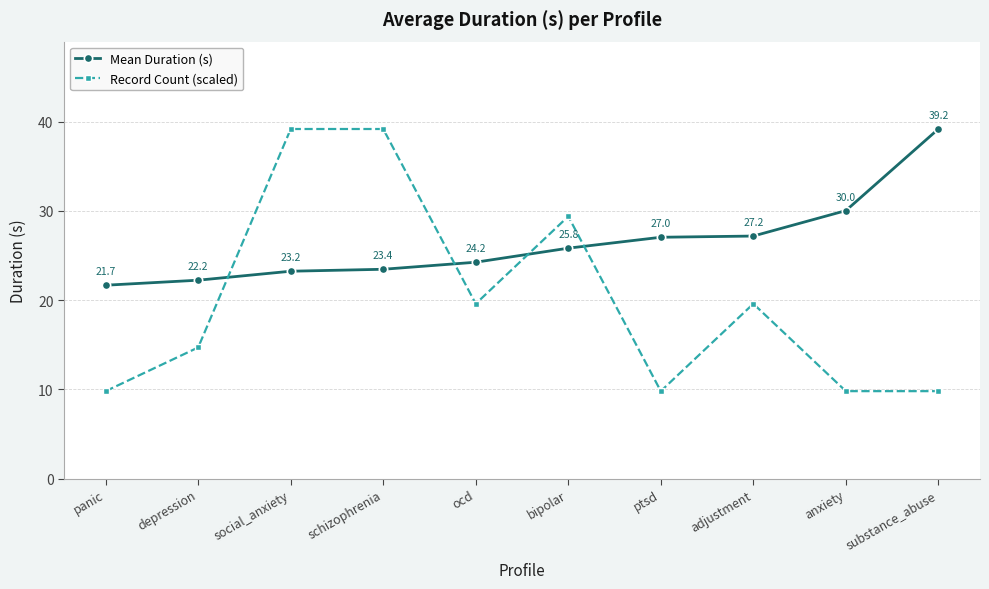

What is the greatest value displayed?

39.2